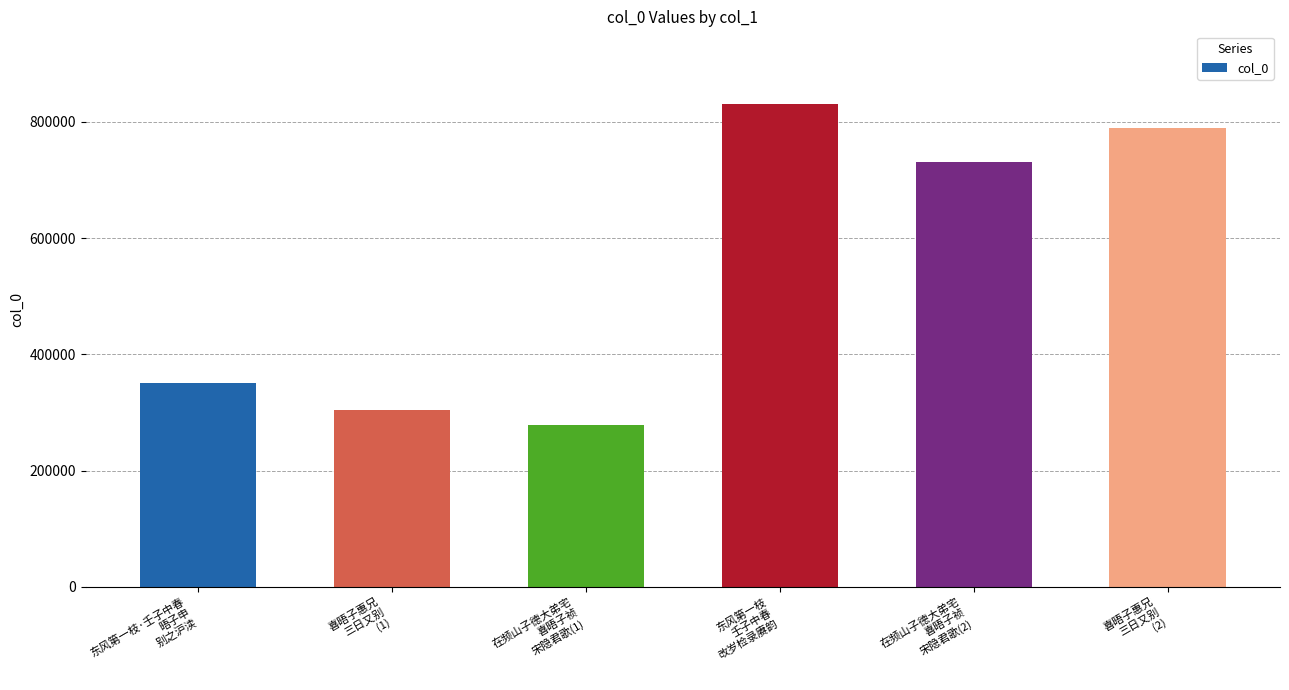

Reading left to right, transcribe all the data shown in this chart.

350102	304891	277889	831291	731836	790253